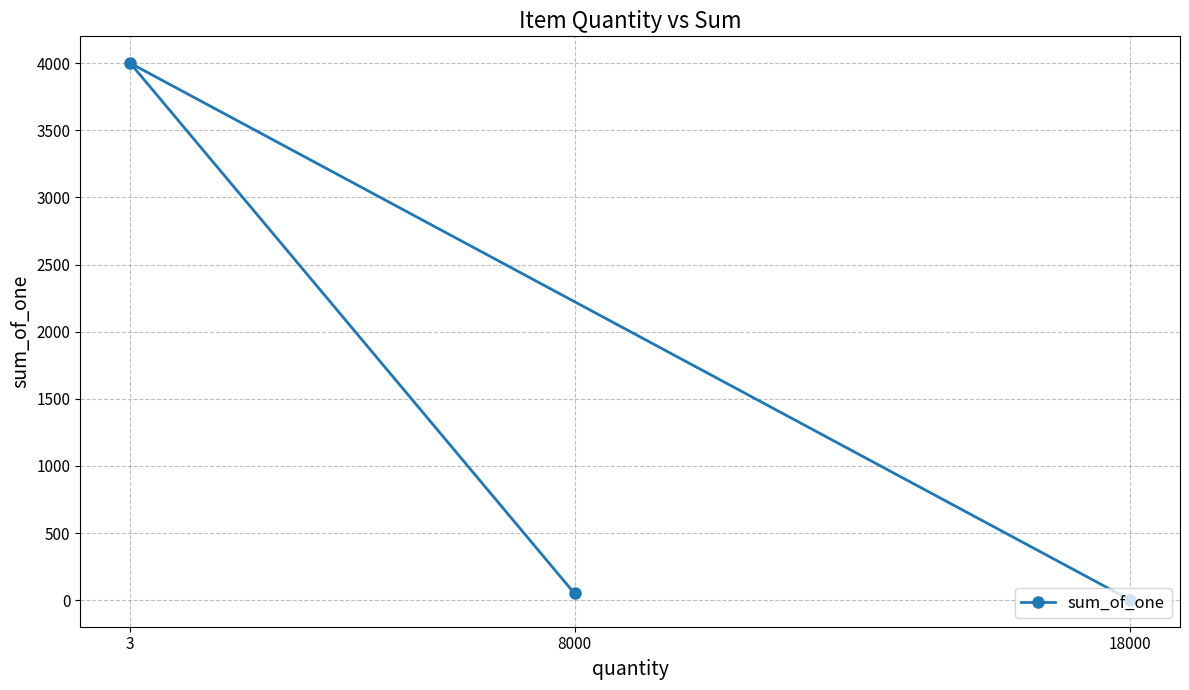

What is the difference between the second highest and minimum values?

48